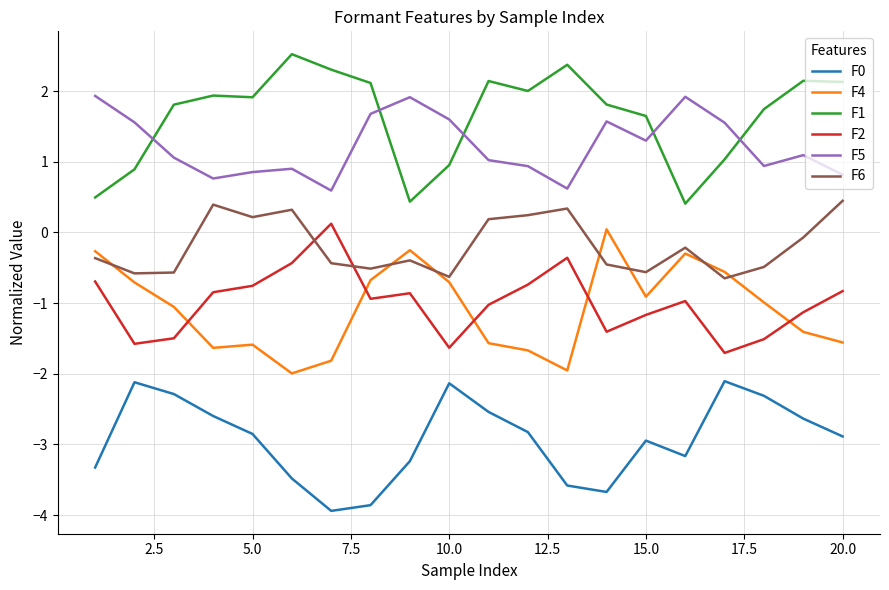

After their last crossing, which series has the higher values: F6 or F2?

F6